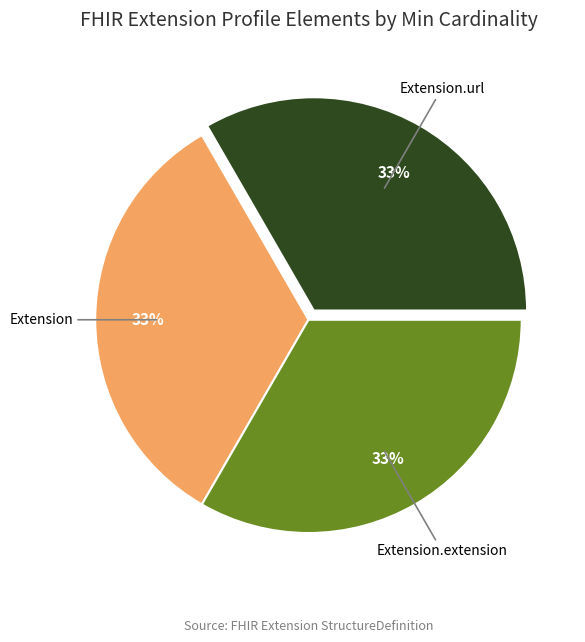

Is there a majority slice in this chart?

No